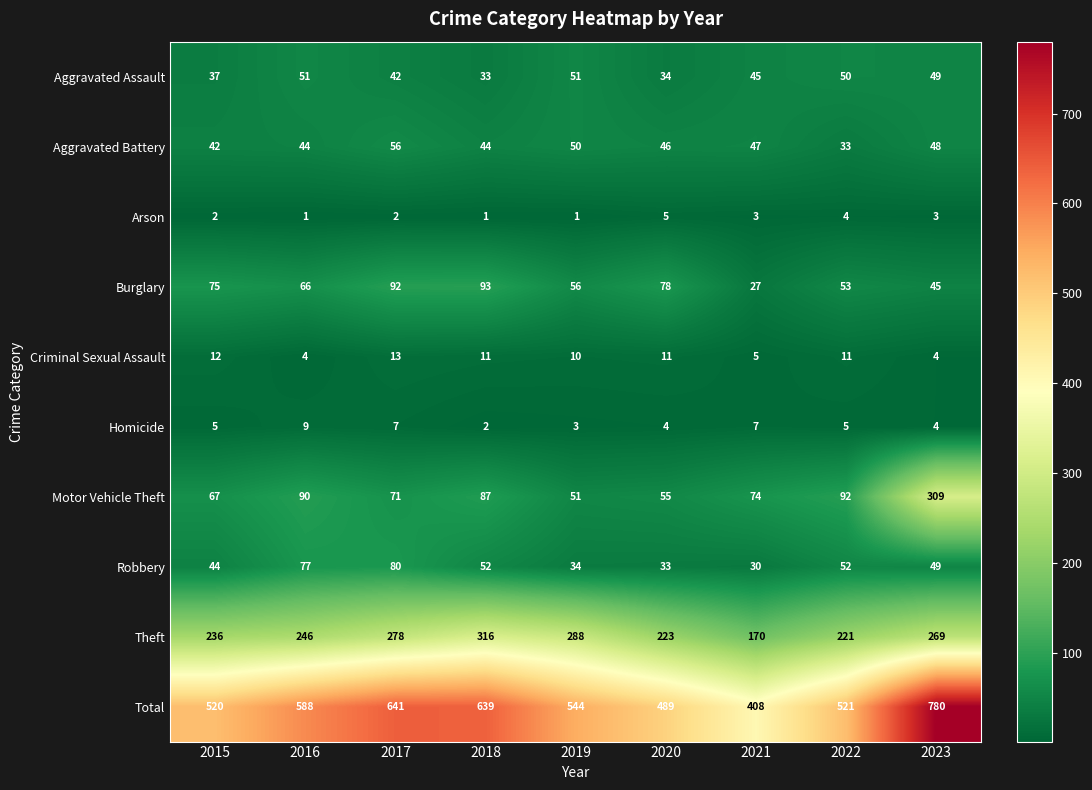

Which category has the highest value across all series?

2023